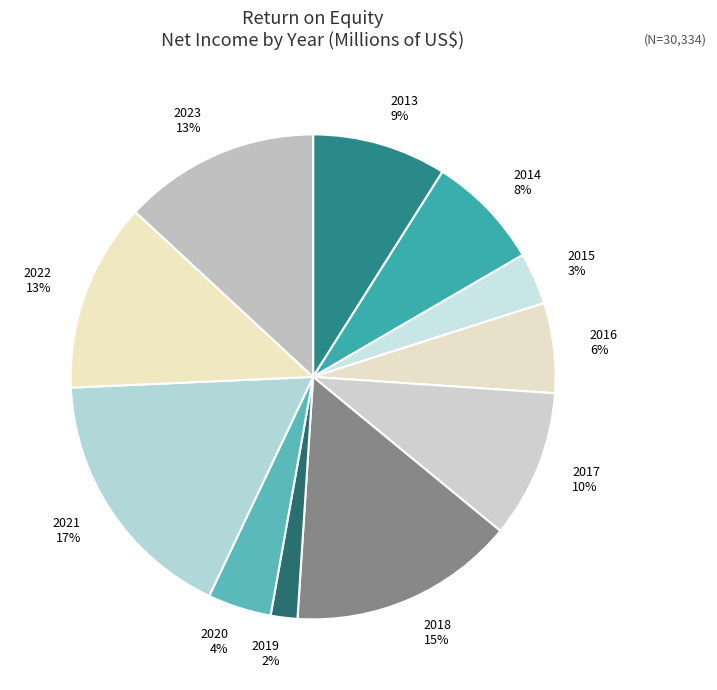

Do 2021 and 2019 together represent more than half of the pie?

No